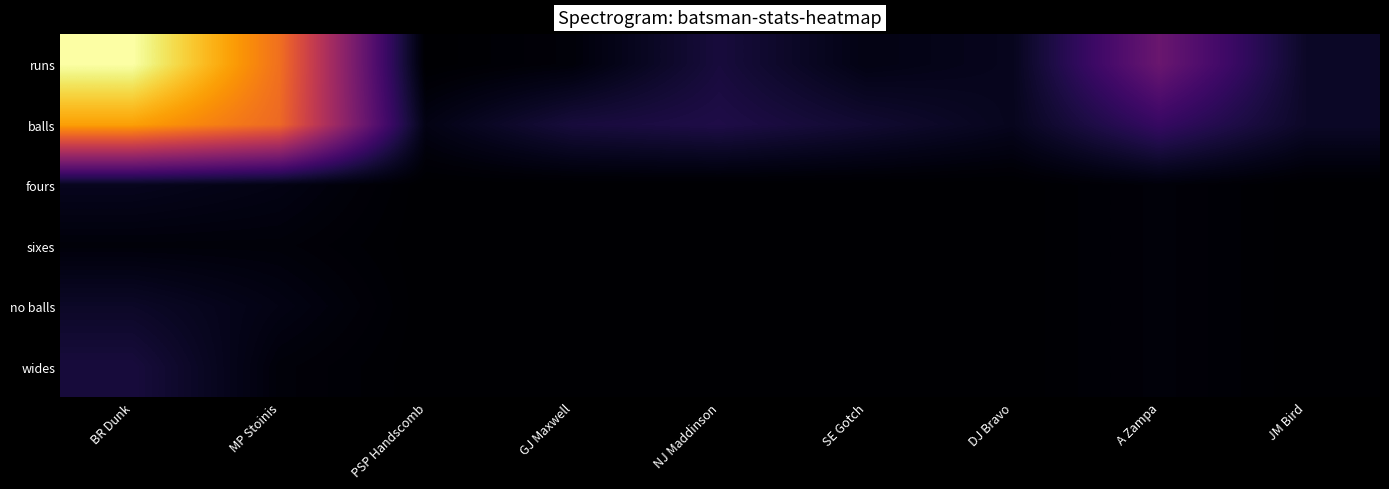

At how many categories does at least one series exceed 34?

2